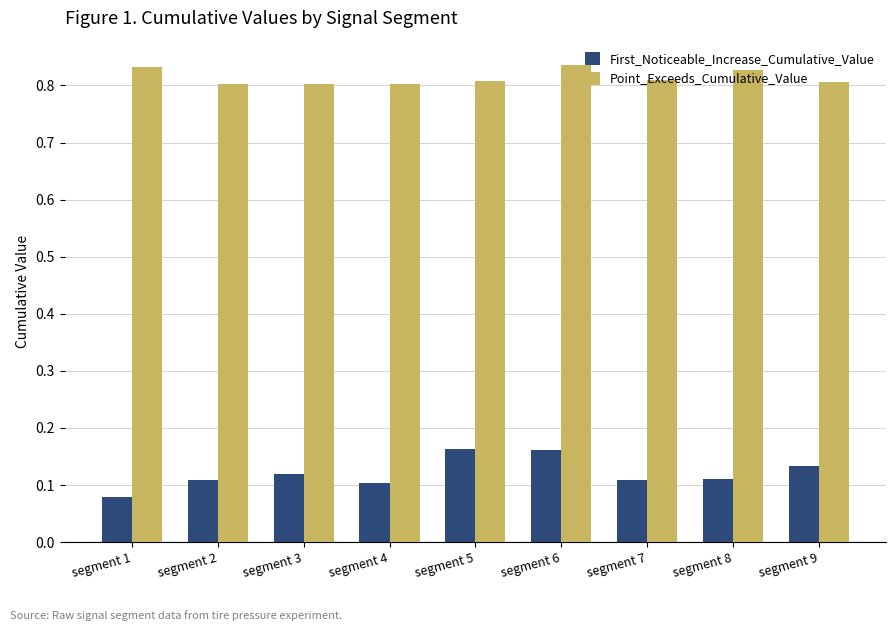

At which category is the sum across all series the highest?

segment 6